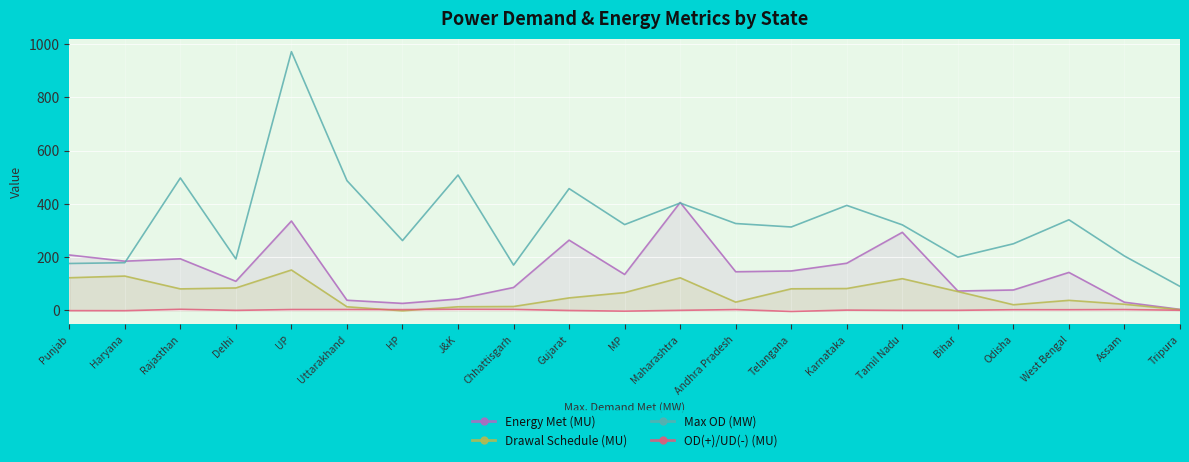

How many values in the Energy Met (MU) series are below 142?

10